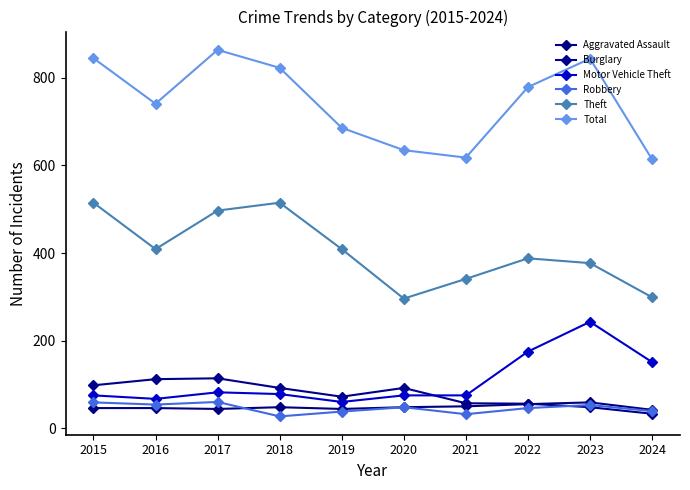

True or false: Total and Theft intersect in this chart.

False